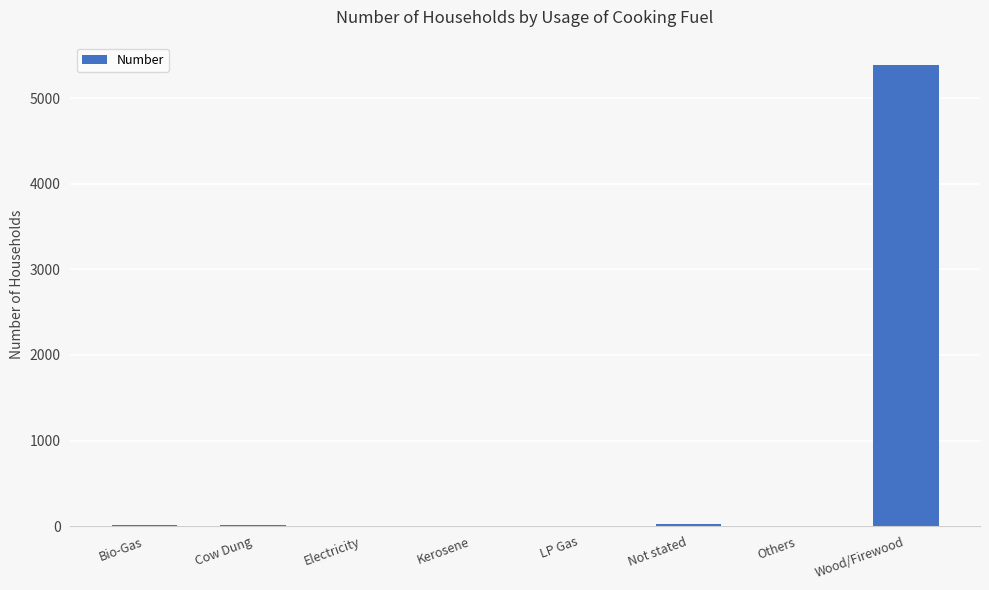

What is the sum of the values at Kerosene and Bio-Gas?

17